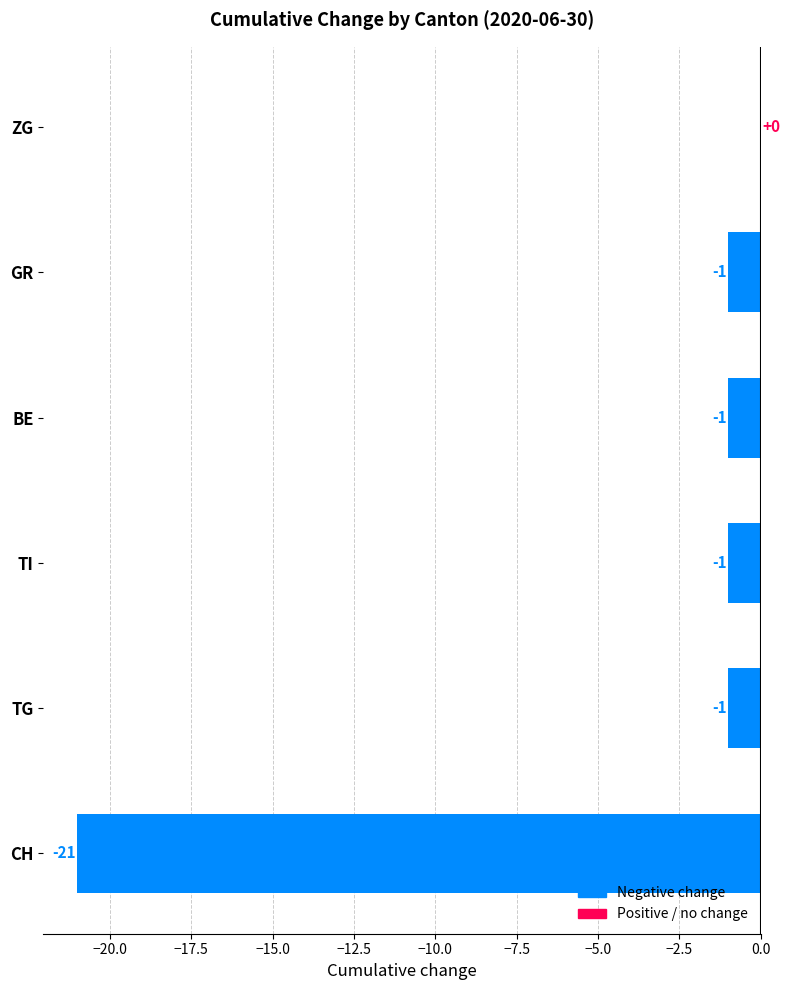

Reading bottom to top, transcribe all the data shown in this chart.

CH=-21	TG=-1	TI=-1	BE=-1	GR=-1	ZG=0